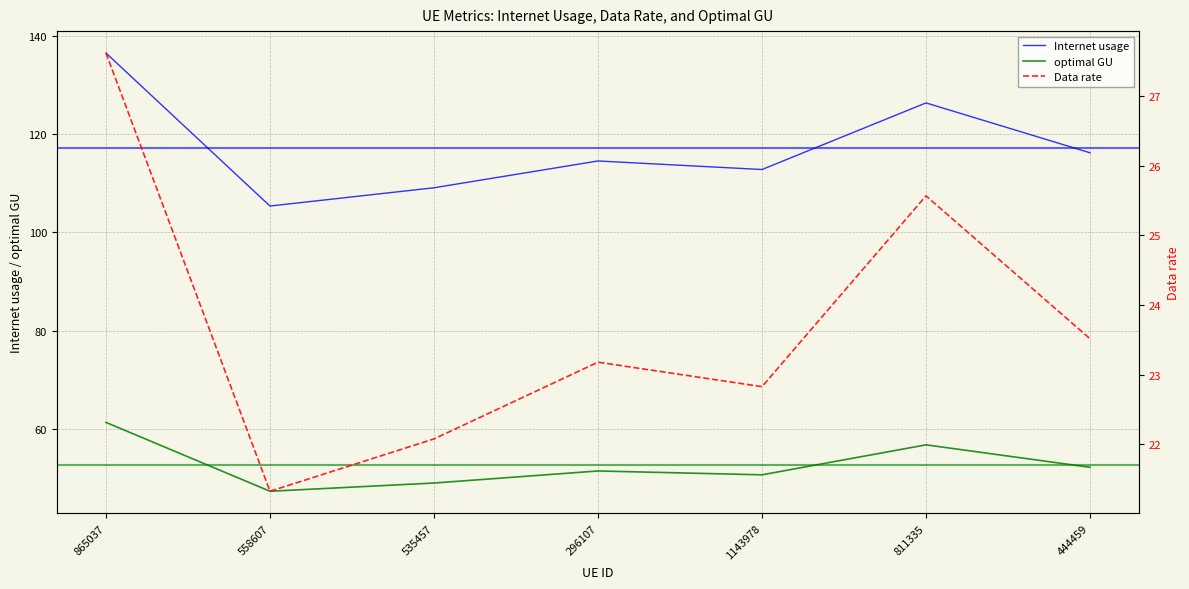

Rank the series at 811335 from lowest to highest value.

Data rate, optimal GU, Internet usage